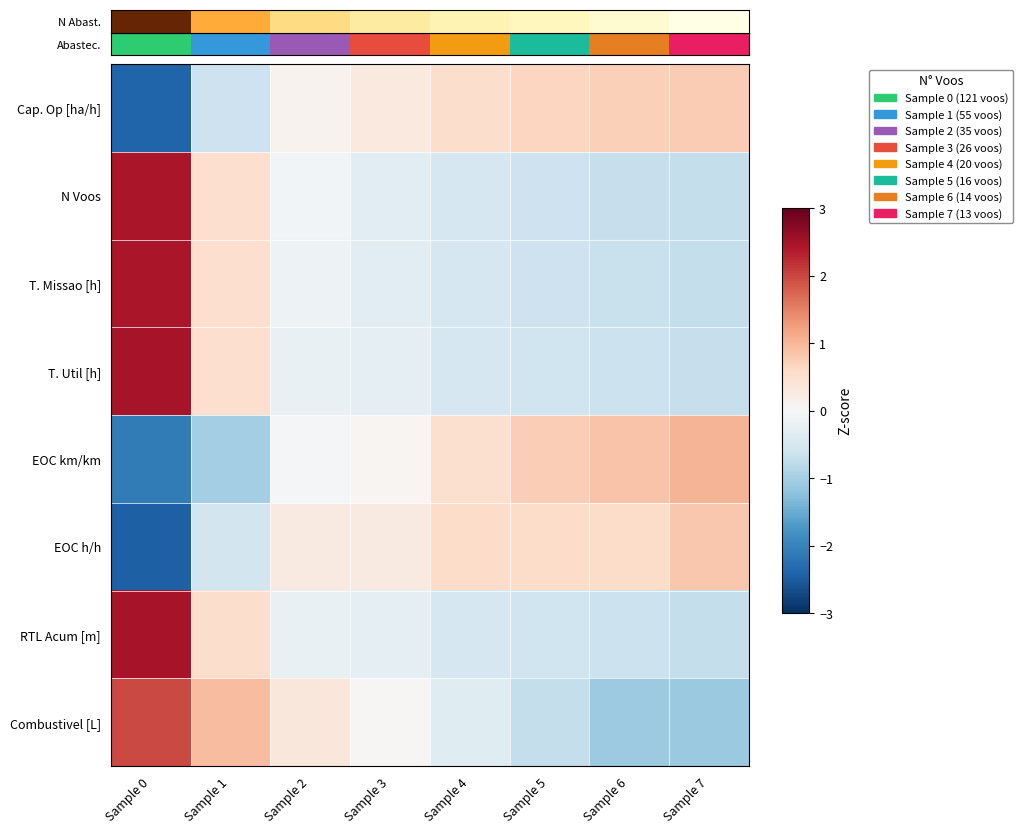

Which series has the largest range (max minus min)?

EOC h/h